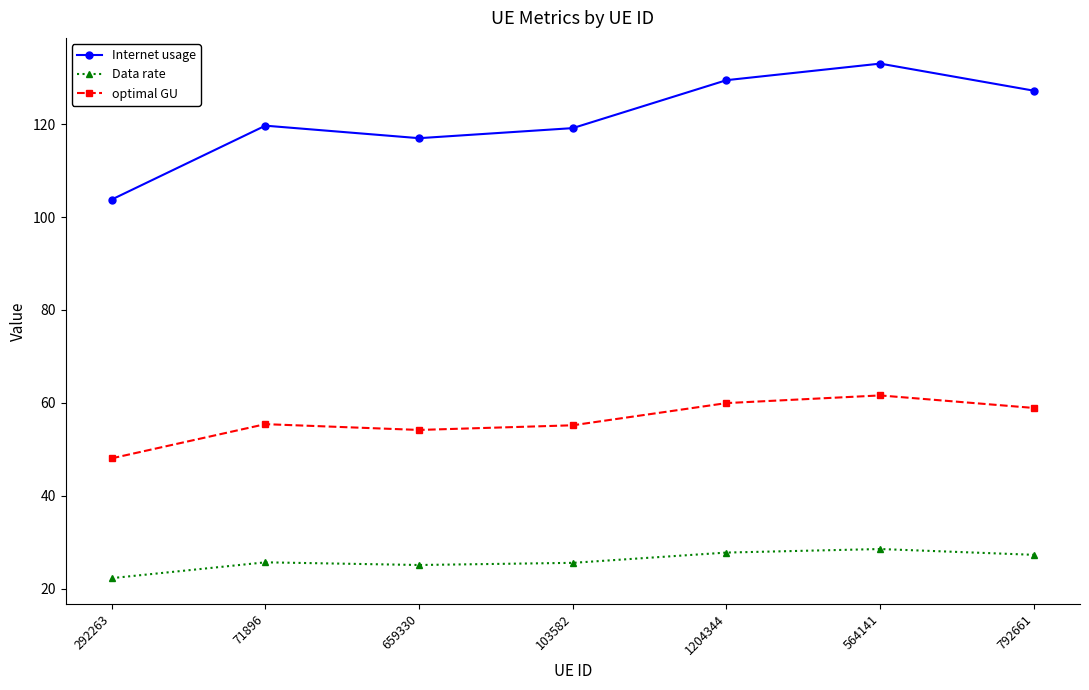

What is the value of the optimal GU point at the 3rd from the left?

54.2